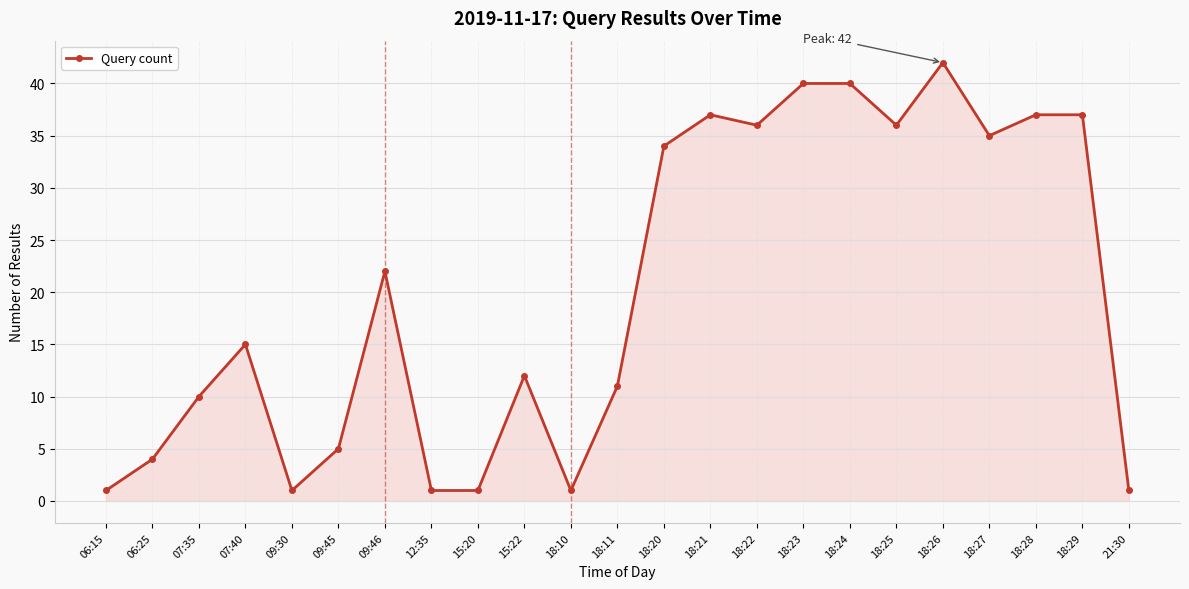

Which label corresponds to the largest value in the chart?

18:26